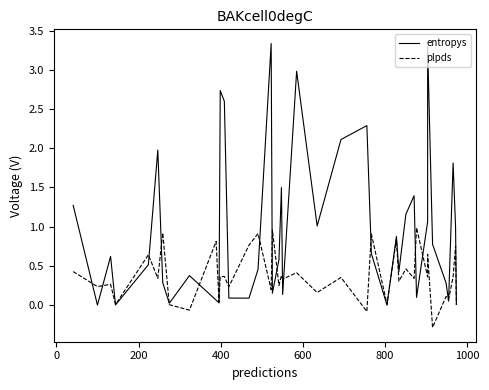

Which series has the widest spread of values?

entropys